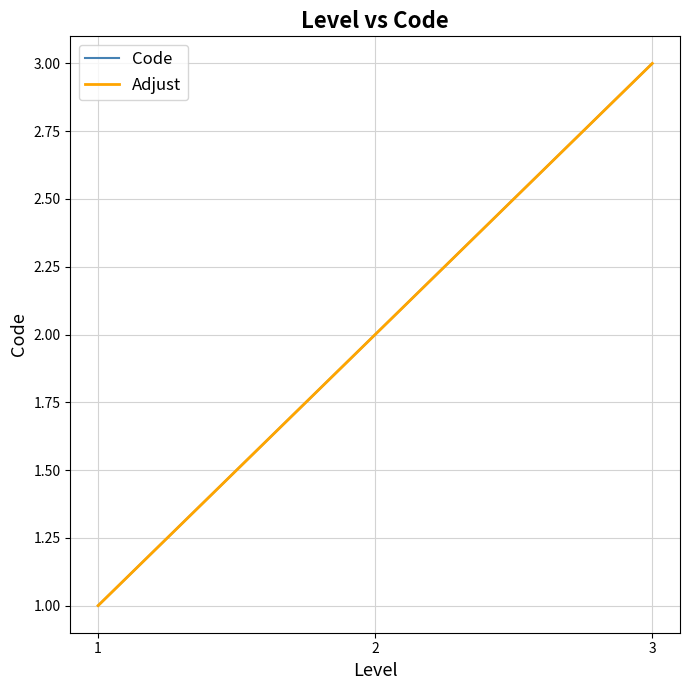

What is the value of the Adjust point at the 1st from the left?

1.0